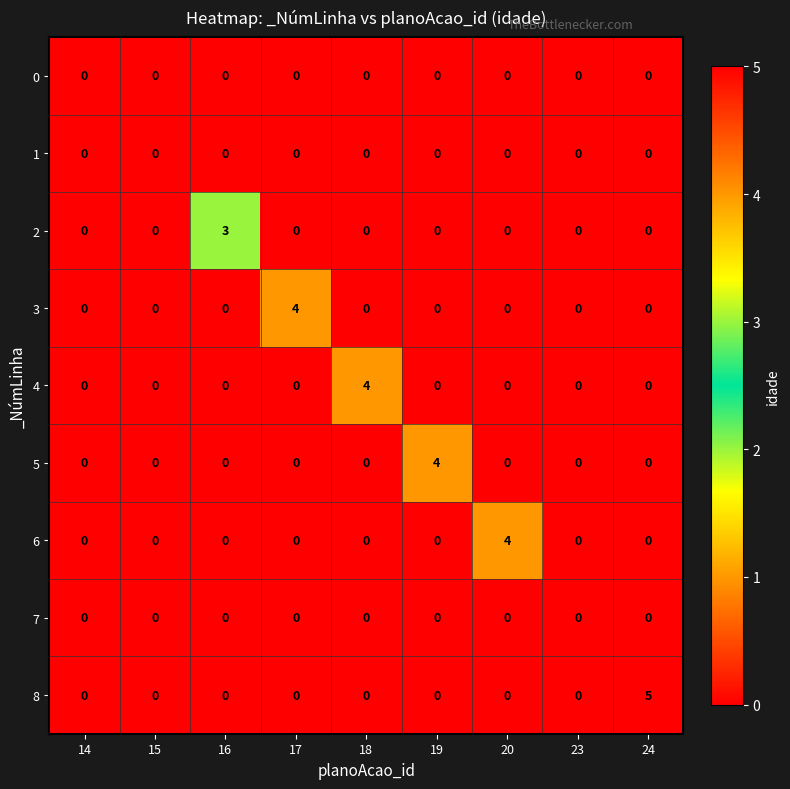

At which category does the chart reach its peak across all series?

24